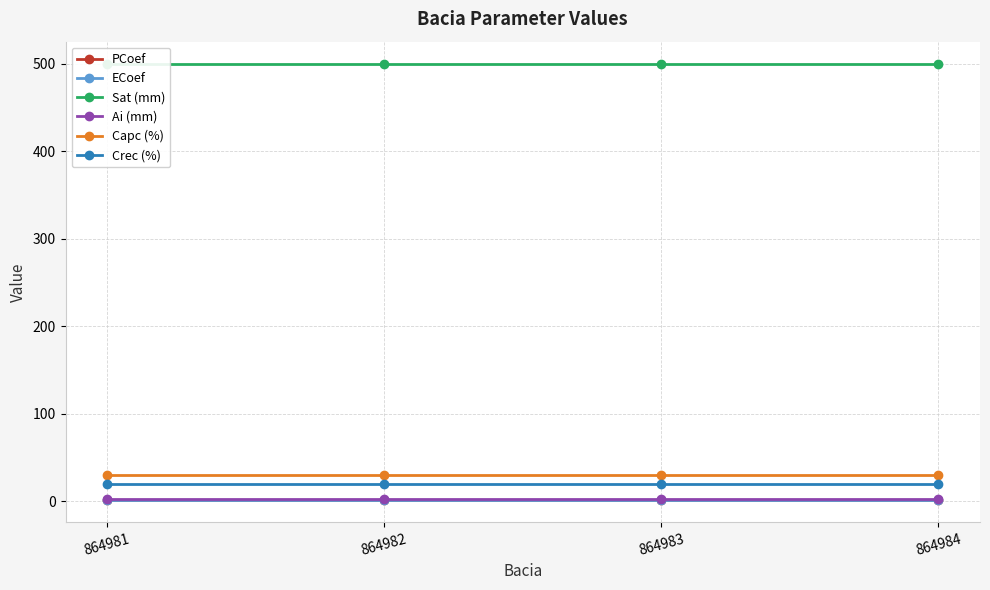

What is the lowest value of the ECoef series?

1